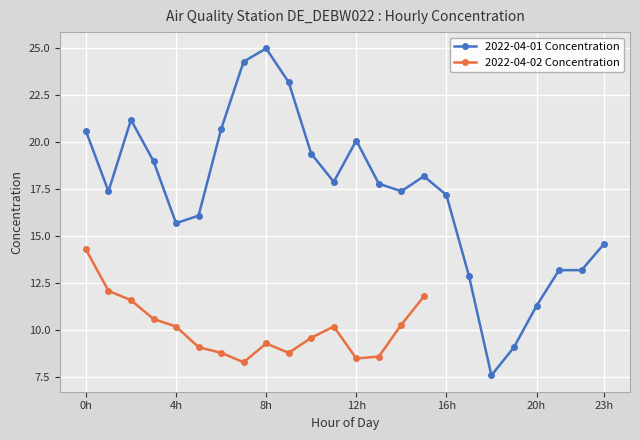

Does the chart display data point markers on the line(s)?

Yes